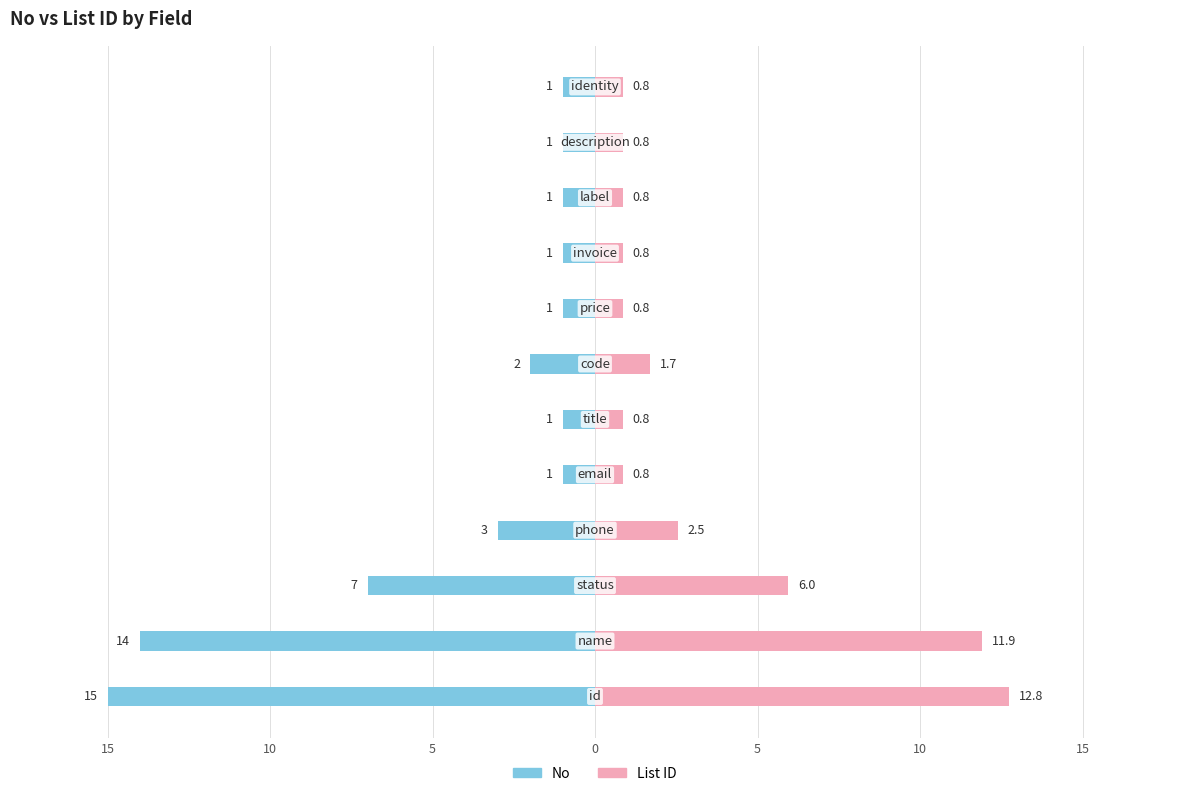

How many bars are there in total?

24